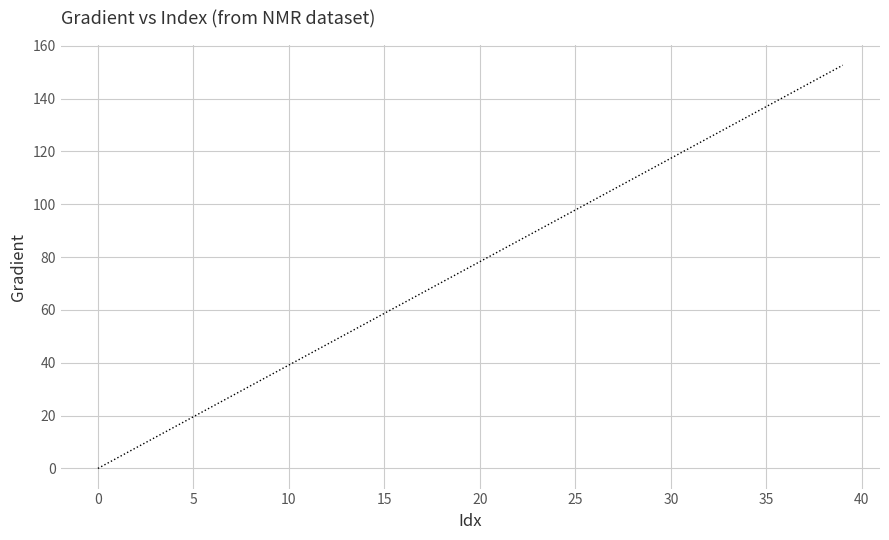

How many lines are shown in the chart?

1